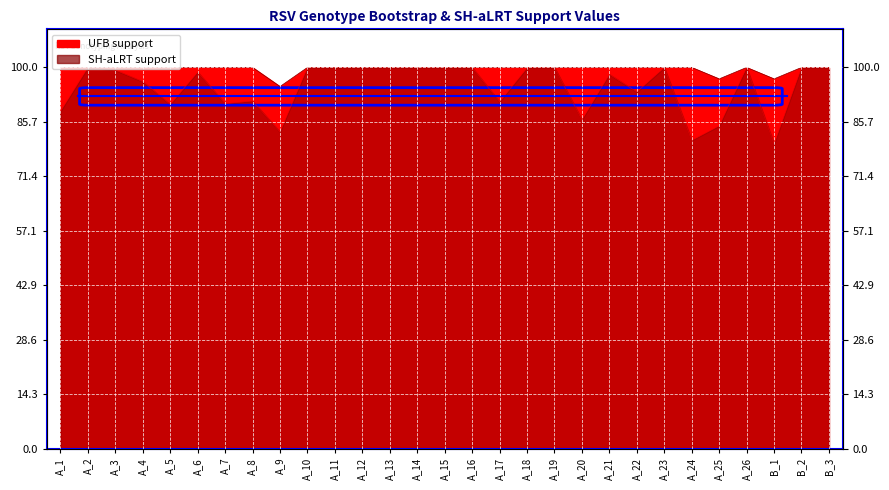

True or false: SH-aLRT support and UFB support cross at least once.

False